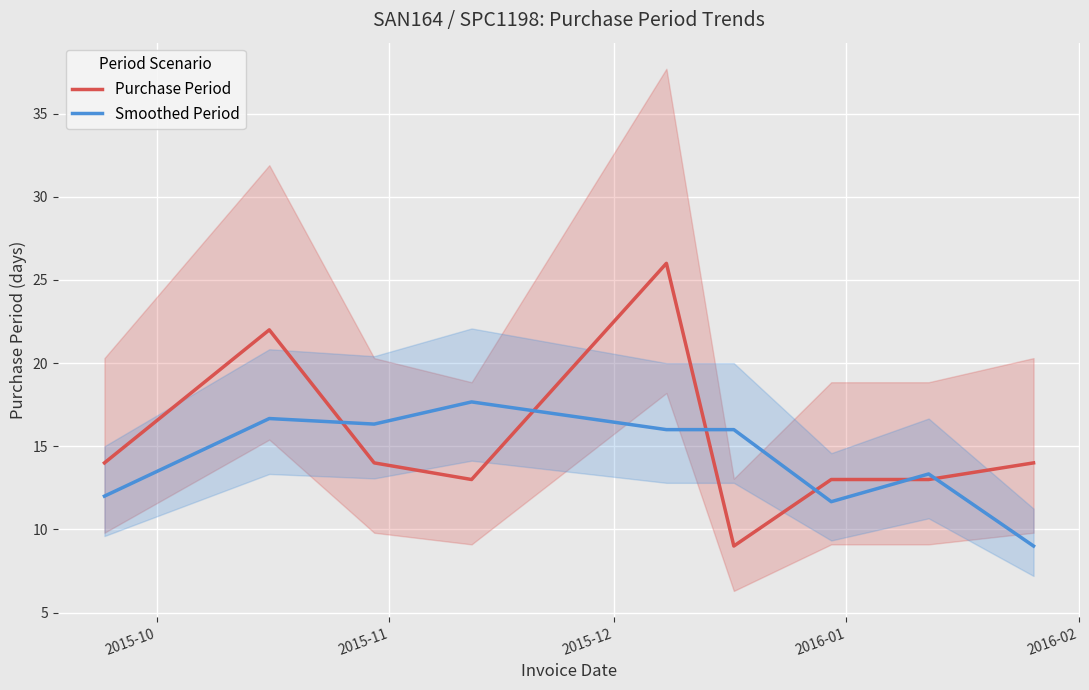

What is the lowest value of the Purchase Period series?

9.0